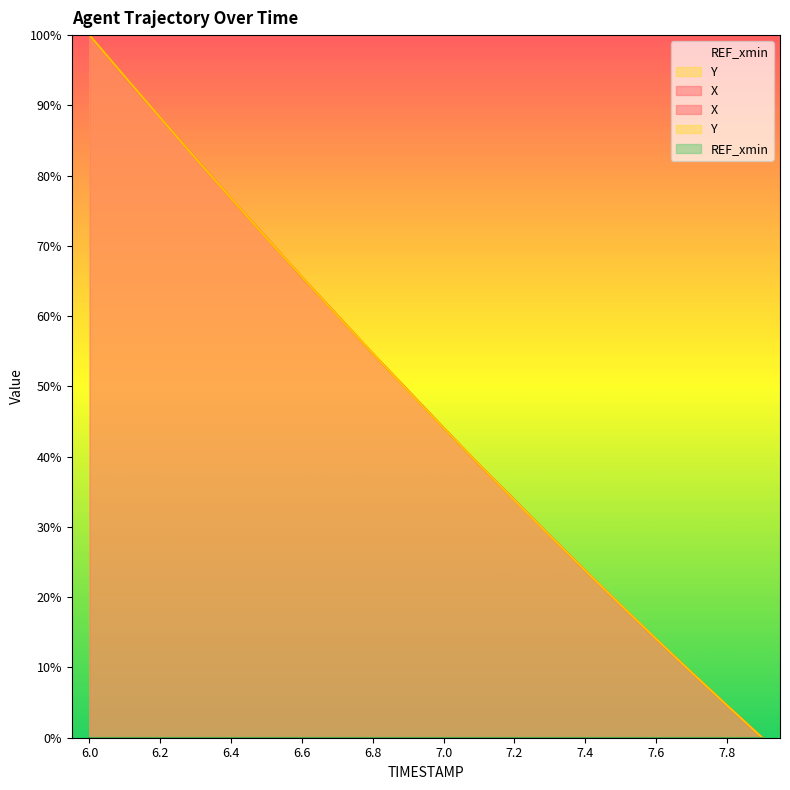

Reading left to right, list all the values displayed in this chart.

X: 6.0=100.0	6.1=94.0	6.2=88.2	6.3=82.5	6.4=76.7	6.5=71.1	6.6=65.6	6.7=60.1	6.8=54.7	6.9=49.4	7.0=44.1	7.1=38.9	7.2=33.8	7.3=28.8	7.4=23.8	7.5=18.9	7.6=14.0	7.7=9.3	7.8=4.6	7.9=0.0
Y: 6.0=100.0	6.1=94.1	6.2=88.2	6.3=82.5	6.4=76.7	6.5=71.1	6.6=65.6	6.7=60.1	6.8=54.7	6.9=49.4	7.0=44.1	7.1=38.9	7.2=33.8	7.3=28.8	7.4=23.8	7.5=18.9	7.6=14.1	7.7=9.3	7.8=4.6	7.9=0.0